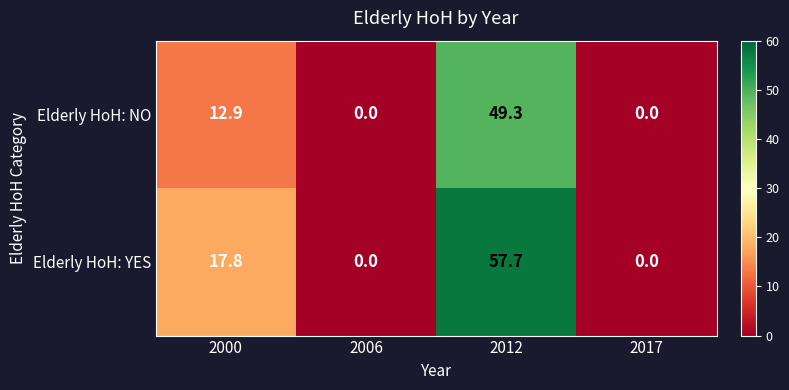

What is the sum of the Elderly HoH: NO values at 2000 and 2012?

62.2